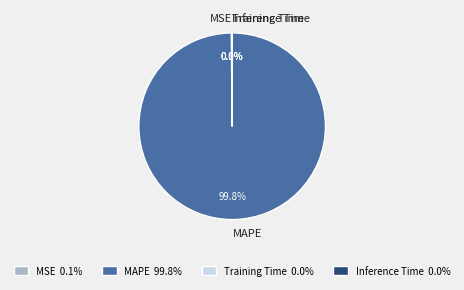

What is the largest slice in the pie chart?

MAPE